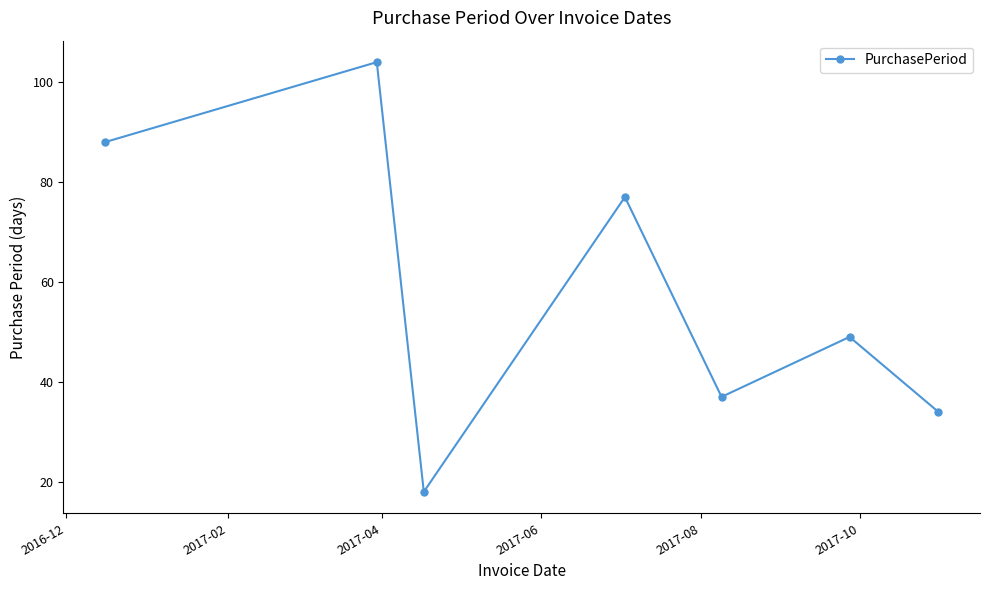

What is the difference between the maximum and minimum values?

86